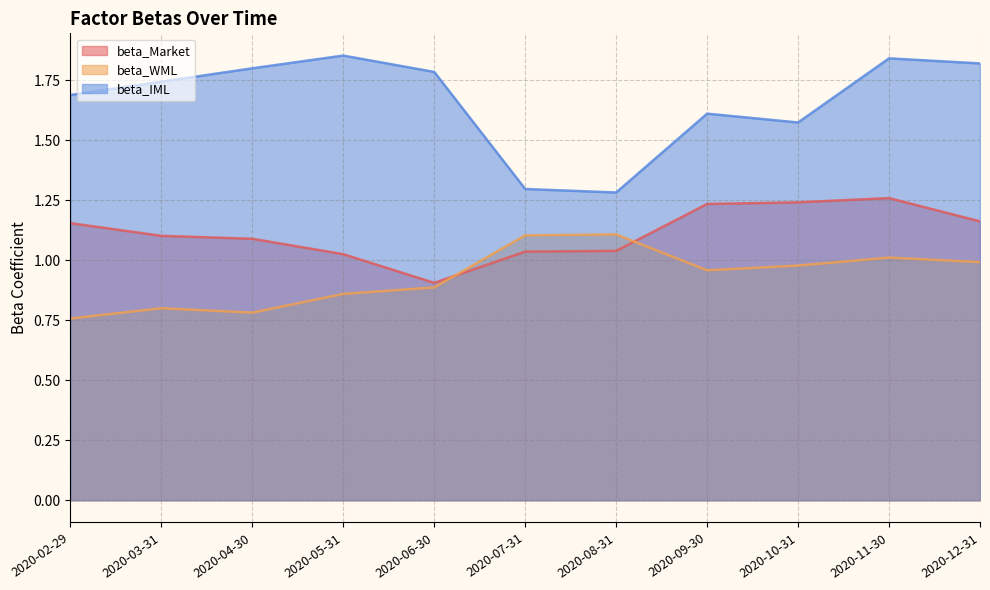

What is the average value of the beta_IML series?

1.7